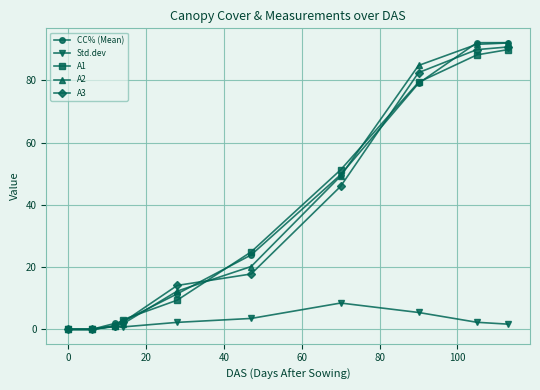

At how many categories does at least one series exceed 77?

3